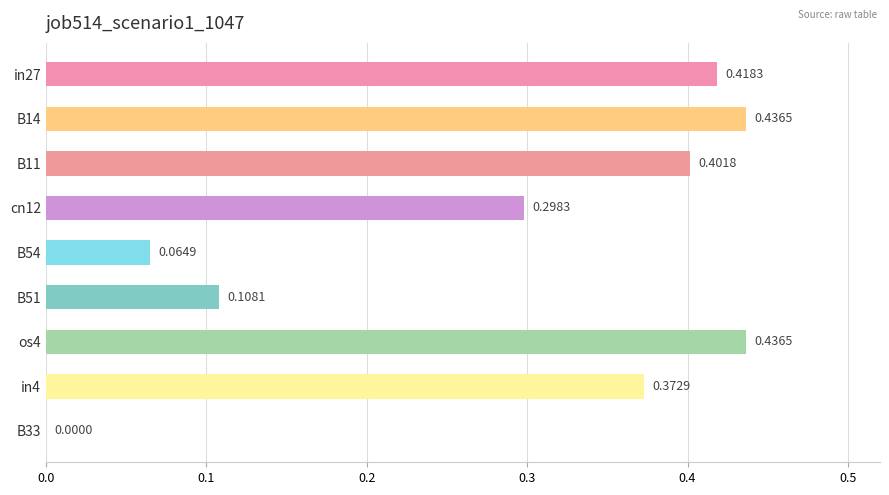

Between in4 and B11, which is larger?

B11